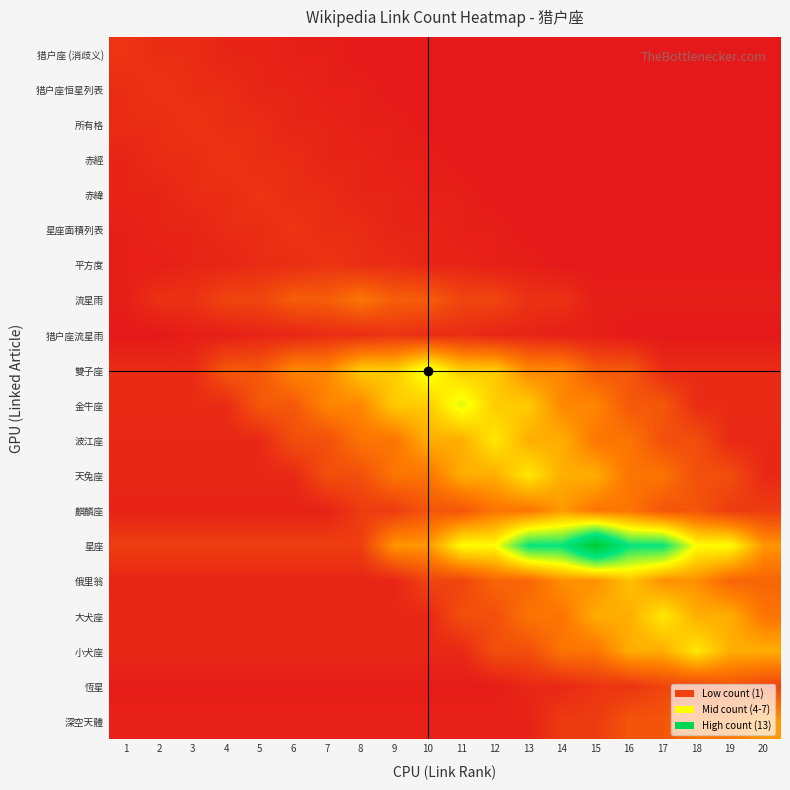

Reading left to right, list all the values displayed in this chart.

猎户座 (消歧义): 1=2.0	2=1.5	3=1.5	4=1.0	5=1.0	6=0.6	7=0.6	8=0.2	9=0.2	10=0.2	11=0.2	12=0.2	13=0.2	14=0.2	15=0.2	16=0.2	17=0.2	18=0.2	19=0.2	20=0.2
猎户座恒星列表: 1=1.5	2=2.0	3=1.5	4=1.5	5=1.0	6=1.0	7=0.6	8=0.6	9=0.2	10=0.2	11=0.2	12=0.2	13=0.2	14=0.2	15=0.2	16=0.2	17=0.2	18=0.2	19=0.2	20=0.2
所有格: 1=1.5	2=1.5	3=2.0	4=1.5	5=1.5	6=1.0	7=1.0	8=0.6	9=0.6	10=0.2	11=0.2	12=0.2	13=0.2	14=0.2	15=0.2	16=0.2	17=0.2	18=0.2	19=0.2	20=0.2
赤經: 1=1.0	2=1.5	3=1.5	4=2.0	5=1.5	6=1.5	7=1.0	8=1.0	9=0.6	10=0.6	11=0.2	12=0.2	13=0.2	14=0.2	15=0.2	16=0.2	17=0.2	18=0.2	19=0.2	20=0.2
赤緯: 1=1.0	2=1.0	3=1.5	4=1.5	5=2.0	6=1.5	7=1.5	8=1.0	9=1.0	10=0.6	11=0.6	12=0.2	13=0.2	14=0.2	15=0.2	16=0.2	17=0.2	18=0.2	19=0.2	20=0.2
星座面積列表: 1=0.6	2=1.0	3=1.0	4=1.5	5=1.5	6=2.0	7=1.5	8=1.5	9=1.0	10=1.0	11=0.6	12=0.6	13=0.2	14=0.2	15=0.2	16=0.2	17=0.2	18=0.2	19=0.2	20=0.2
平方度: 1=0.6	2=0.6	3=1.0	4=1.0	5=1.5	6=1.5	7=2.0	8=1.5	9=1.5	10=1.0	11=1.0	12=0.6	13=0.6	14=0.2	15=0.2	16=0.2	17=0.2	18=0.2	19=0.2	20=0.2
流星雨: 1=0.6	2=1.8	3=1.8	4=3.0	5=3.0	6=4.5	7=4.5	8=6.0	9=4.5	10=4.5	11=3.0	12=3.0	13=1.8	14=1.8	15=0.6	16=0.6	17=0.6	18=0.6	19=0.6	20=0.6
猎户座流星雨: 1=0.2	2=0.2	3=0.6	4=0.6	5=1.0	6=1.0	7=1.5	8=1.5	9=2.0	10=1.5	11=1.5	12=1.0	13=1.0	14=0.6	15=0.6	16=0.2	17=0.2	18=0.2	19=0.2	20=0.2
雙子座: 1=1.4	2=1.4	3=1.4	4=4.2	5=4.2	6=7.0	7=7.0	8=10.5	9=10.5	10=14.0	11=10.5	12=10.5	13=7.0	14=7.0	15=4.2	16=4.2	17=1.4	18=1.4	19=1.4	20=1.4
金牛座: 1=1.4	2=1.4	3=1.4	4=1.4	5=4.2	6=4.2	7=7.0	8=7.0	9=10.5	10=10.5	11=14.0	12=10.5	13=10.5	14=7.0	15=7.0	16=4.2	17=4.2	18=1.4	19=1.4	20=1.4
波江座: 1=1.2	2=1.2	3=1.2	4=1.2	5=1.2	6=3.6	7=3.6	8=6.0	9=6.0	10=9.0	11=9.0	12=12.0	13=9.0	14=9.0	15=6.0	16=6.0	17=3.6	18=3.6	19=1.2	20=1.2
天兔座: 1=1.2	2=1.2	3=1.2	4=1.2	5=1.2	6=1.2	7=3.6	8=3.6	9=6.0	10=6.0	11=9.0	12=9.0	13=12.0	14=9.0	15=9.0	16=6.0	17=6.0	18=3.6	19=3.6	20=1.2
麒麟座: 1=0.8	2=0.8	3=0.8	4=0.8	5=0.8	6=0.8	7=0.8	8=2.4	9=2.4	10=4.0	11=4.0	12=6.0	13=6.0	14=8.0	15=6.0	16=6.0	17=4.0	18=4.0	19=2.4	20=2.4
星座: 1=2.6	2=2.6	3=2.6	4=2.6	5=2.6	6=2.6	7=2.6	8=2.6	9=7.8	10=7.8	11=13.0	12=13.0	13=19.5	14=19.5	15=26.0	16=19.5	17=19.5	18=13.0	19=13.0	20=7.8
俄里翁: 1=1.0	2=1.0	3=1.0	4=1.0	5=1.0	6=1.0	7=1.0	8=1.0	9=1.0	10=3.0	11=3.0	12=5.0	13=5.0	14=7.5	15=7.5	16=10.0	17=7.5	18=7.5	19=5.0	20=5.0
大犬座: 1=1.2	2=1.2	3=1.2	4=1.2	5=1.2	6=1.2	7=1.2	8=1.2	9=1.2	10=1.2	11=3.6	12=3.6	13=6.0	14=6.0	15=9.0	16=9.0	17=12.0	18=9.0	19=9.0	20=6.0
小犬座: 1=1.2	2=1.2	3=1.2	4=1.2	5=1.2	6=1.2	7=1.2	8=1.2	9=1.2	10=1.2	11=1.2	12=3.6	13=3.6	14=6.0	15=6.0	16=9.0	17=9.0	18=12.0	19=9.0	20=9.0
恆星: 1=0.4	2=0.4	3=0.4	4=0.4	5=0.4	6=0.4	7=0.4	8=0.4	9=0.4	10=0.4	11=0.4	12=0.4	13=1.2	14=1.2	15=2.0	16=2.0	17=3.0	18=3.0	19=4.0	20=3.0
深空天體: 1=0.8	2=0.8	3=0.8	4=0.8	5=0.8	6=0.8	7=0.8	8=0.8	9=0.8	10=0.8	11=0.8	12=0.8	13=0.8	14=2.4	15=2.4	16=4.0	17=4.0	18=6.0	19=6.0	20=8.0